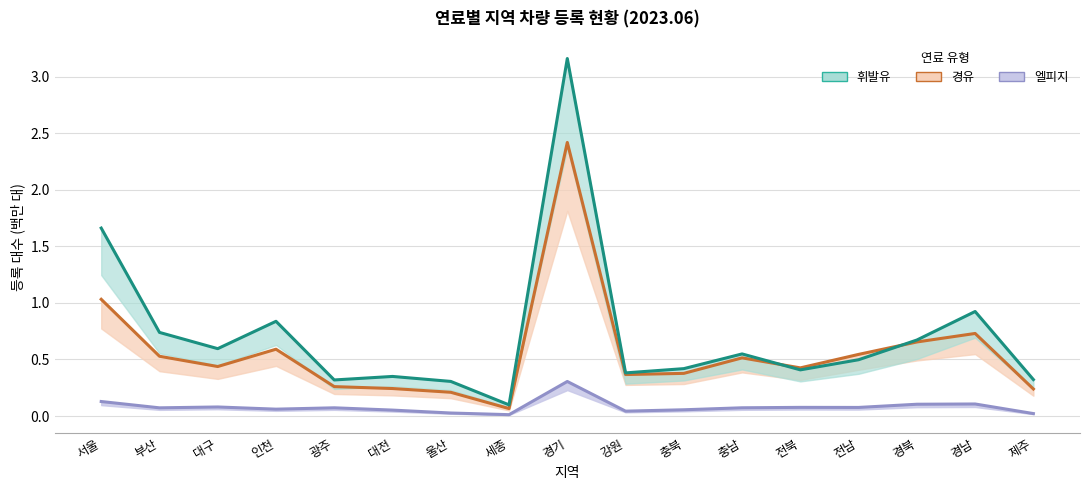

List the series in order of their overall mean, lowest first.

엘피지 (계), 경유 (계), 휘발유 (계)